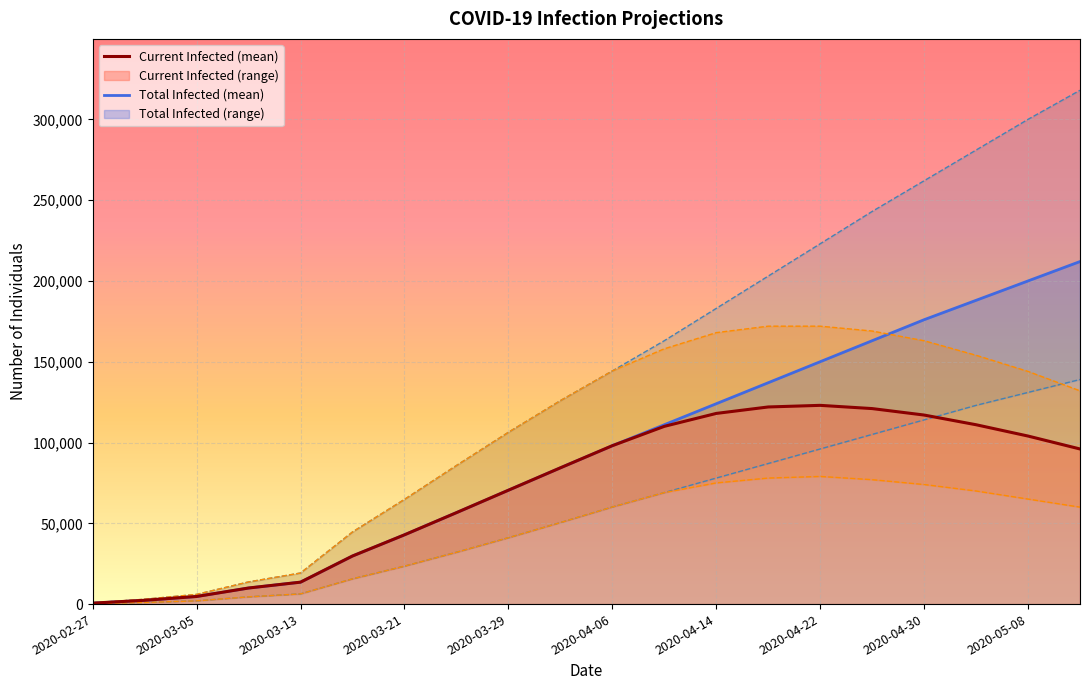

How many data points in predicted_total_infected_lower_line are less than 60080?

10